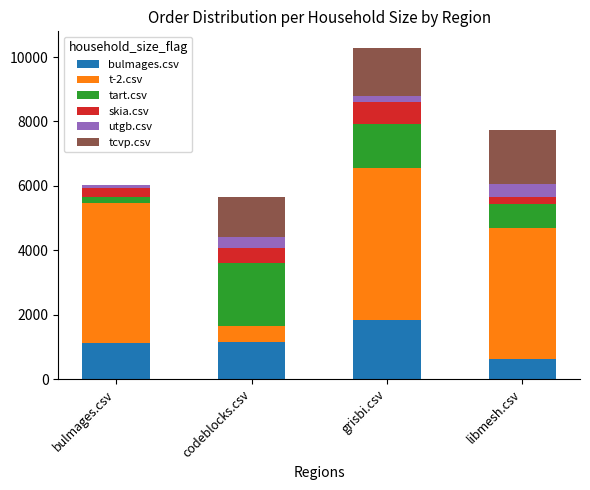

Which category has the highest value in the bulmages.csv series?

grisbi.csv